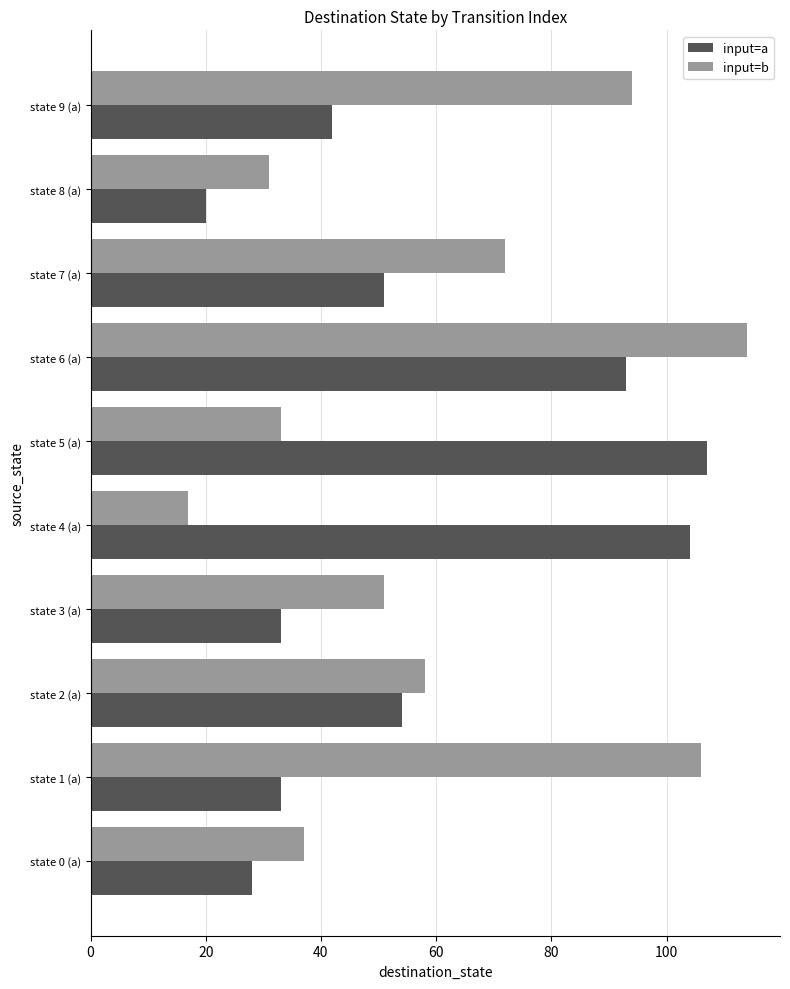

The input=b series shows 33 at state 5 (a). True or false?

True